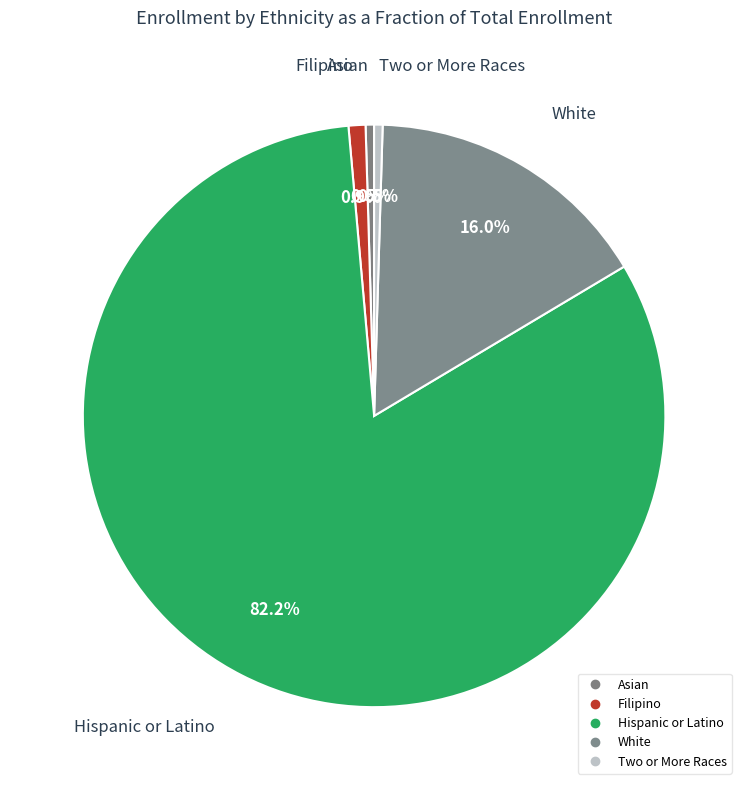

Does any single category account for the majority?

Yes